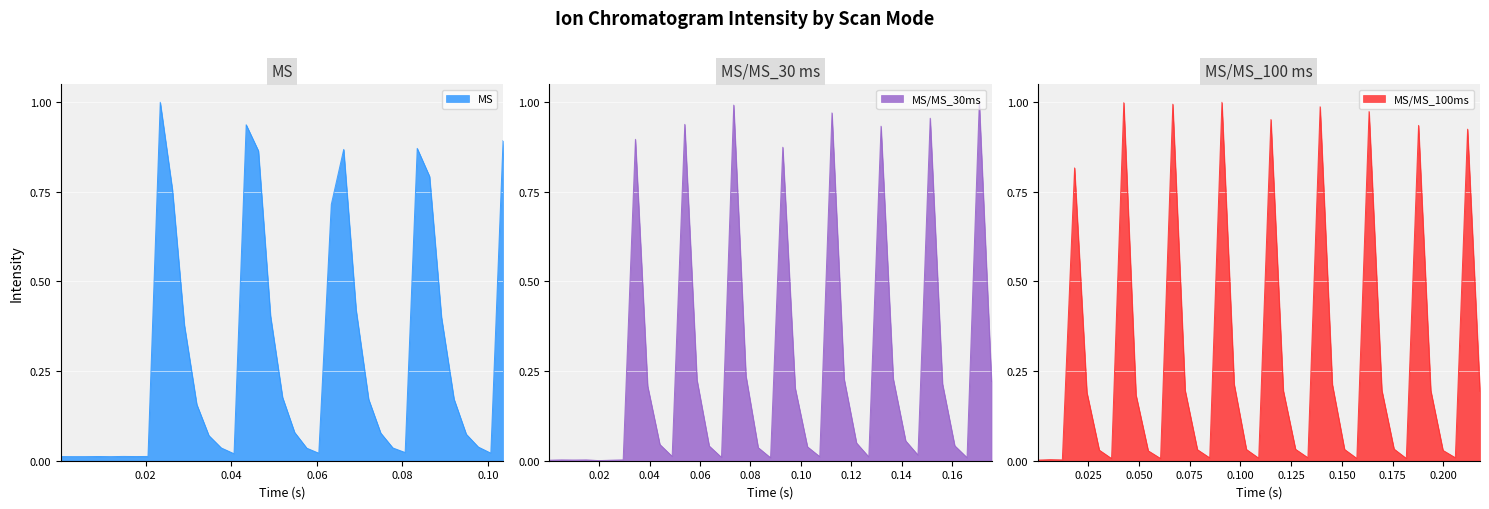

At which category does MS reach its first local valley?

0.02